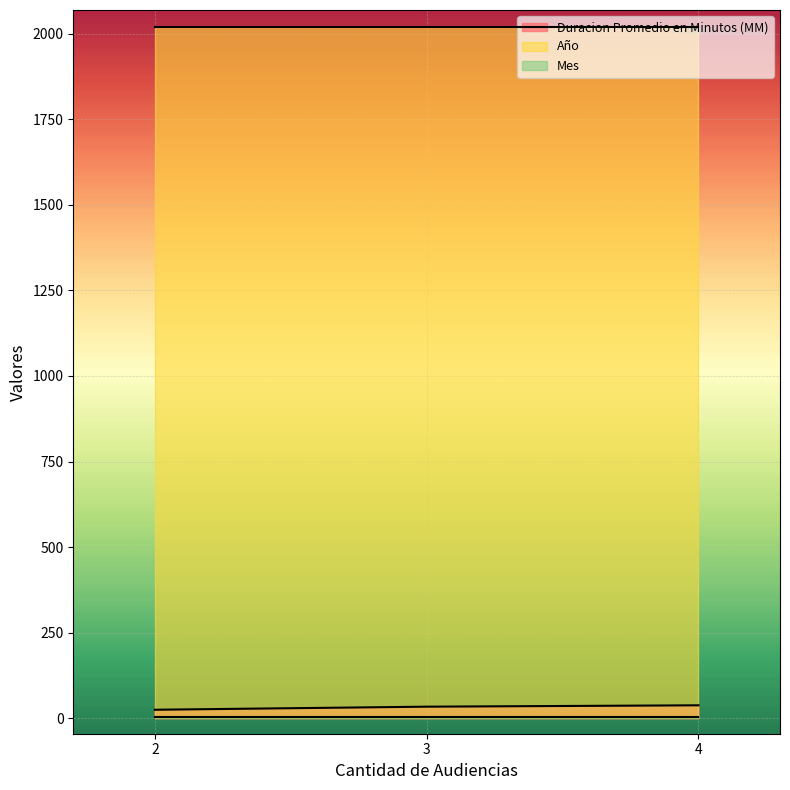

The value of Año at 3 is 1013. True or false?

False